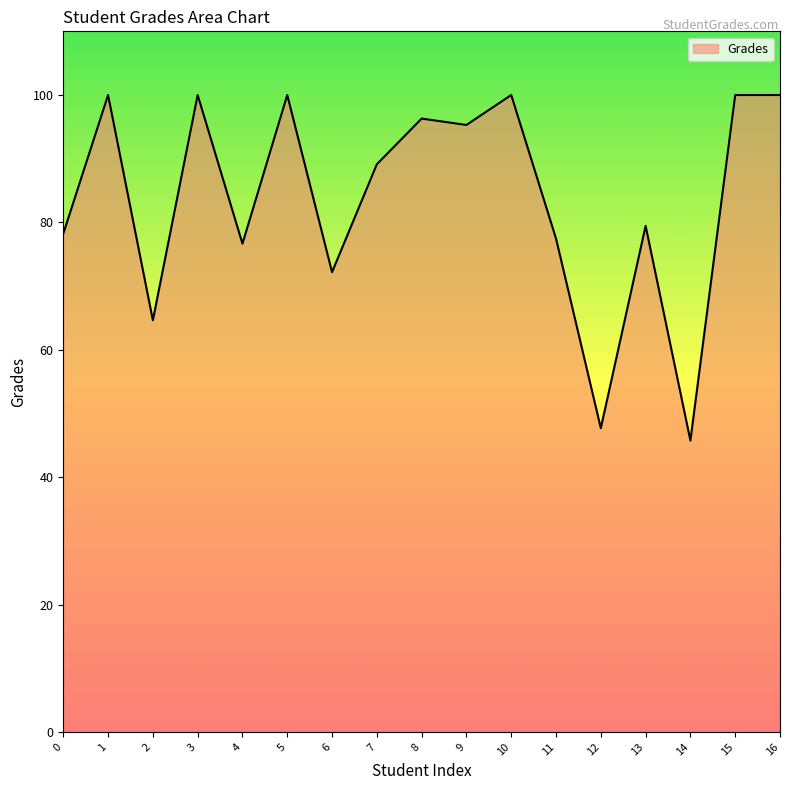

What is the sum of the values at 4 and 3?

176.7